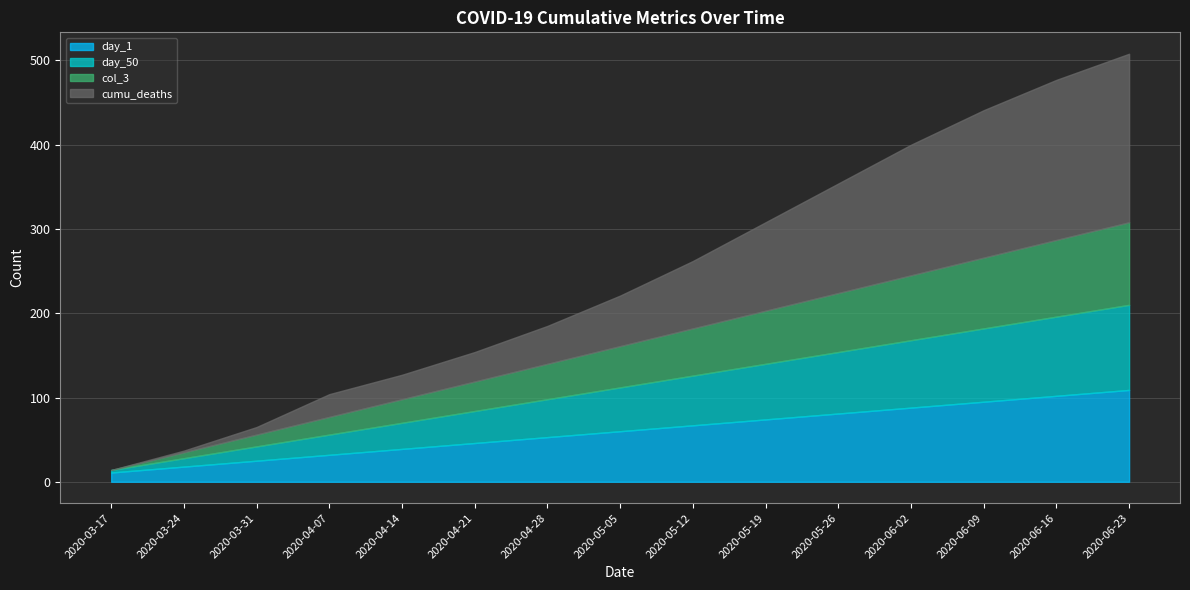

Is it true that day_50 equals 31 at 2020-04-14?

True